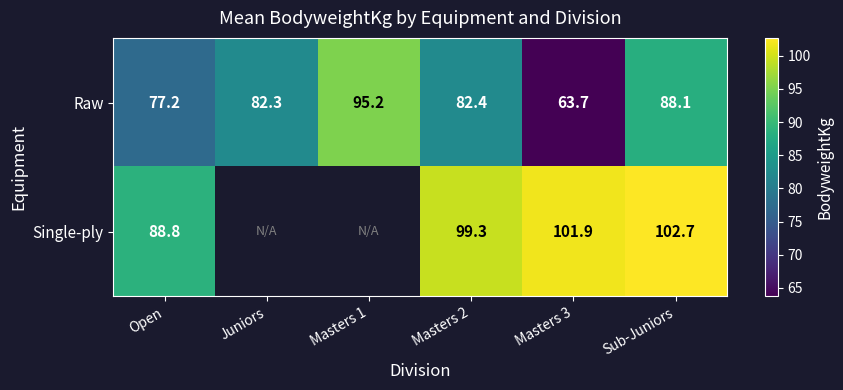

The Raw series shows 82.4 at Masters 2. True or false?

True